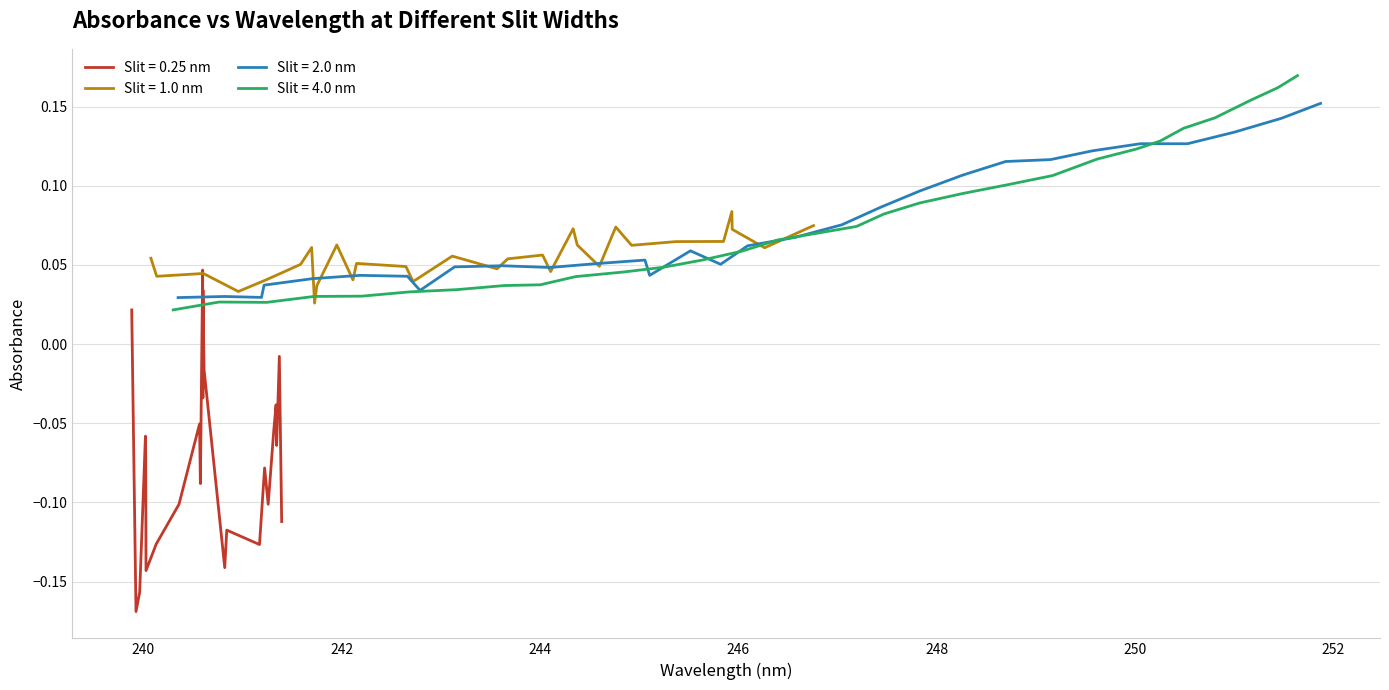

True or false: Slit = 4.0 nm and Slit = 2.0 nm intersect in this chart.

True